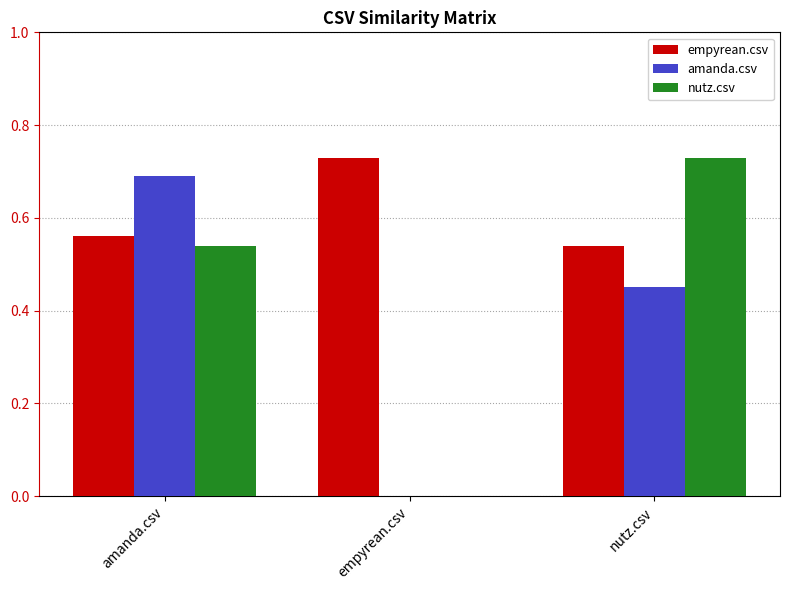

How many groups of bars are there?

3